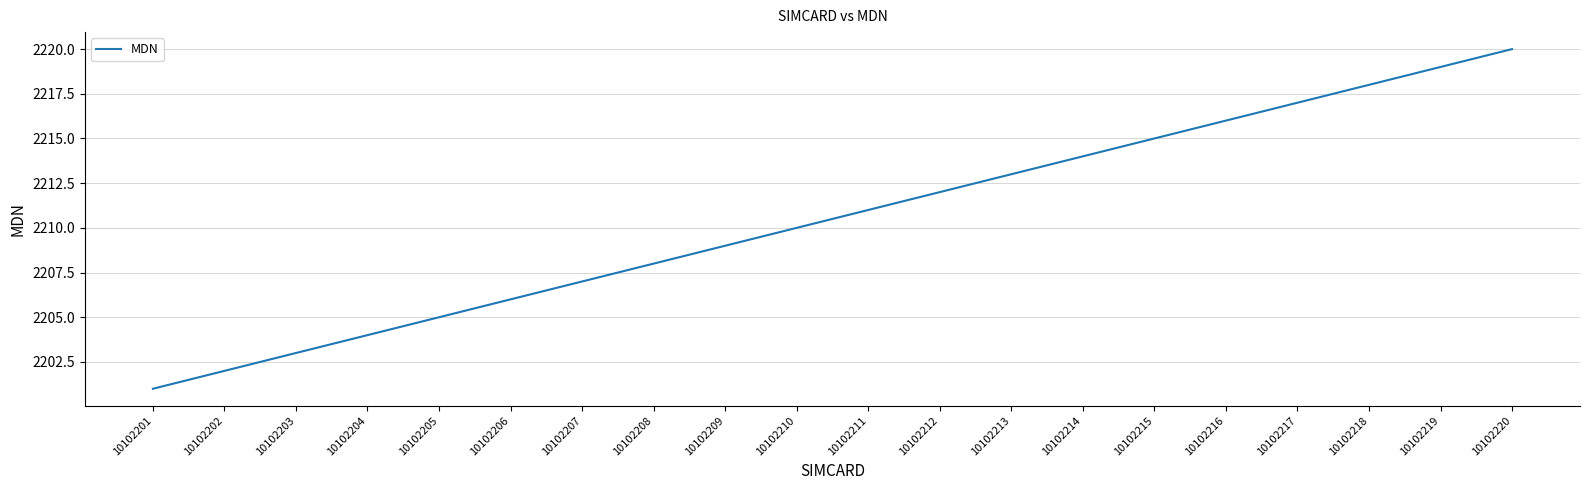

List the labels in order of value, largest first.

10102220, 10102219, 10102218, 10102217, 10102216, 10102215, 10102214, 10102213, 10102212, 10102211, 10102210, 10102209, 10102208, 10102207, 10102206, 10102205, 10102204, 10102203, 10102202, 10102201